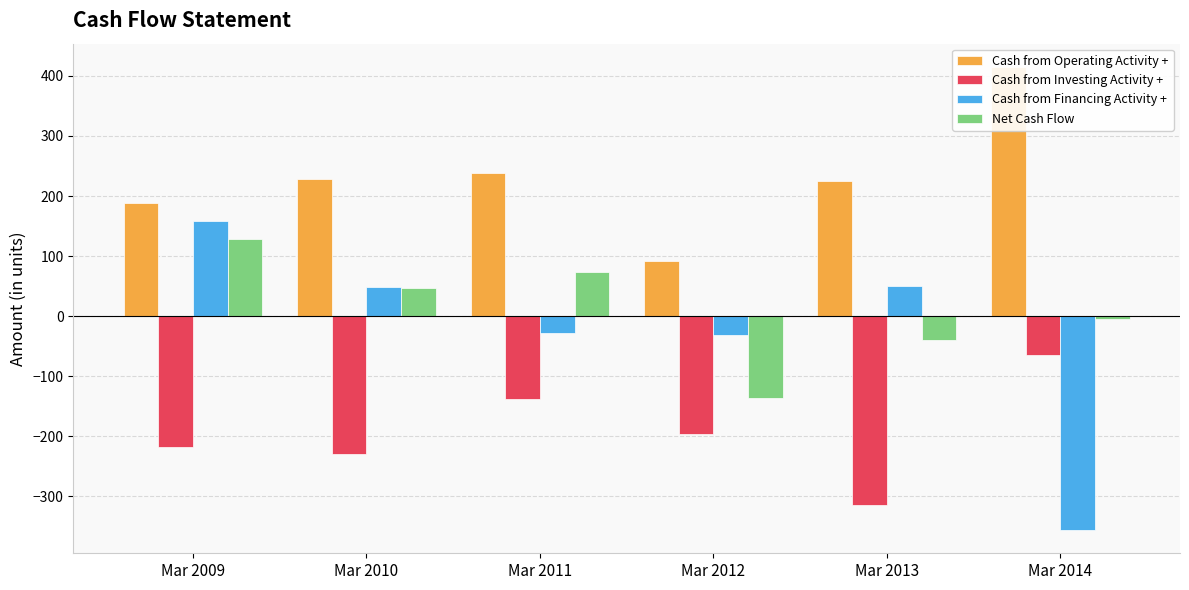

What is the difference between the maximum and minimum values in the Cash from Operating Activity + series?

323